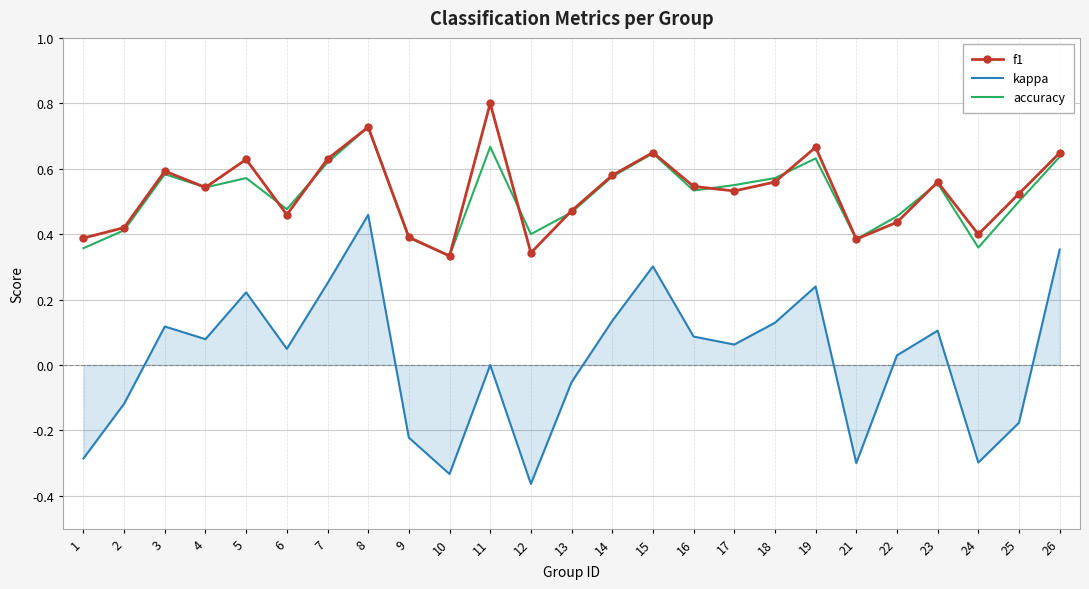

Rank the series by their maximum value, from highest to lowest.

f1, accuracy, kappa